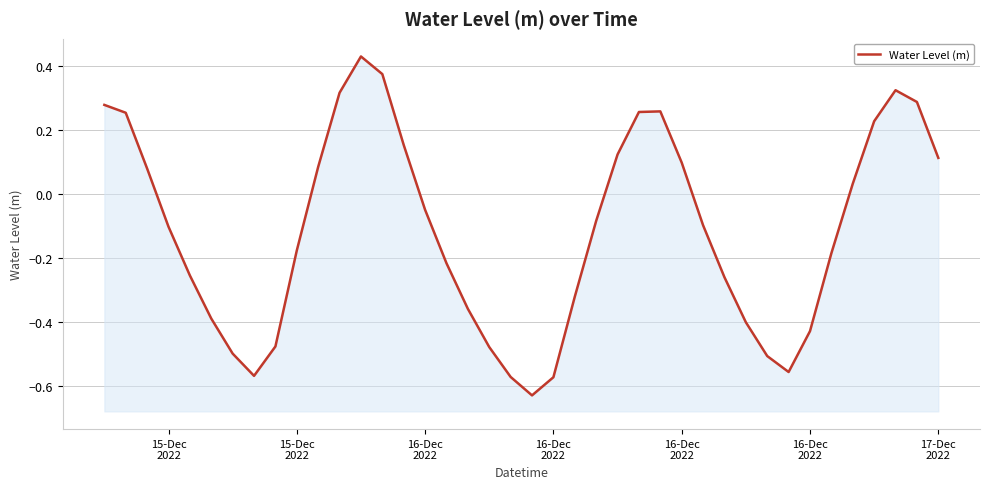

What is the minimum value shown in the chart?

-0.6